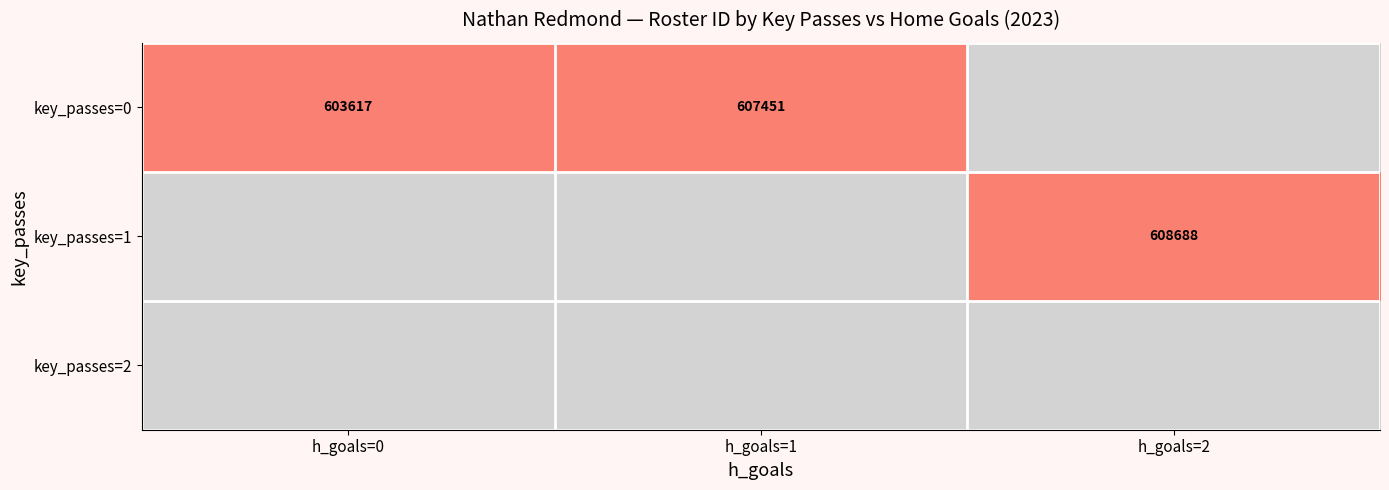

True or false: key_passes=1 has a value of 608688 at h_goals=2.

True